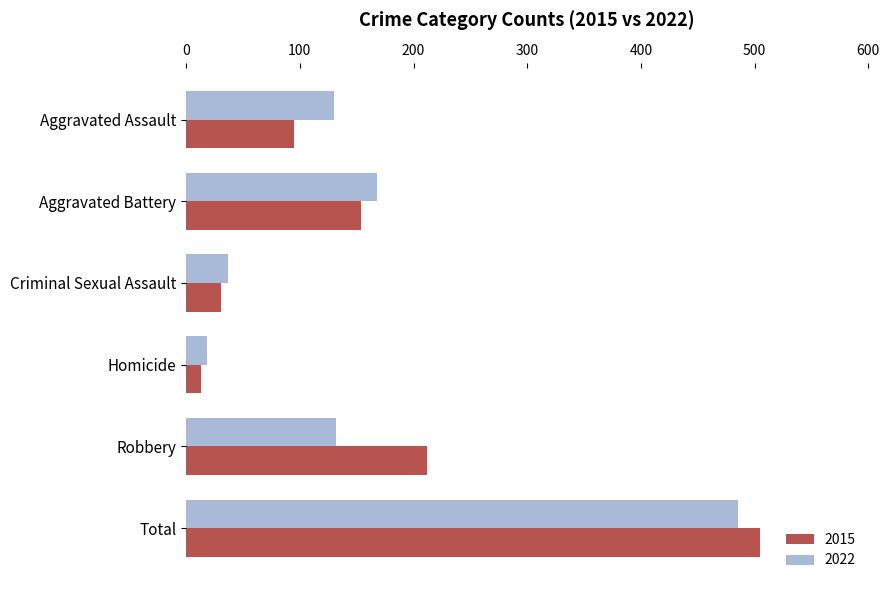

Where is 2015 nearest to the value 259?

Robbery